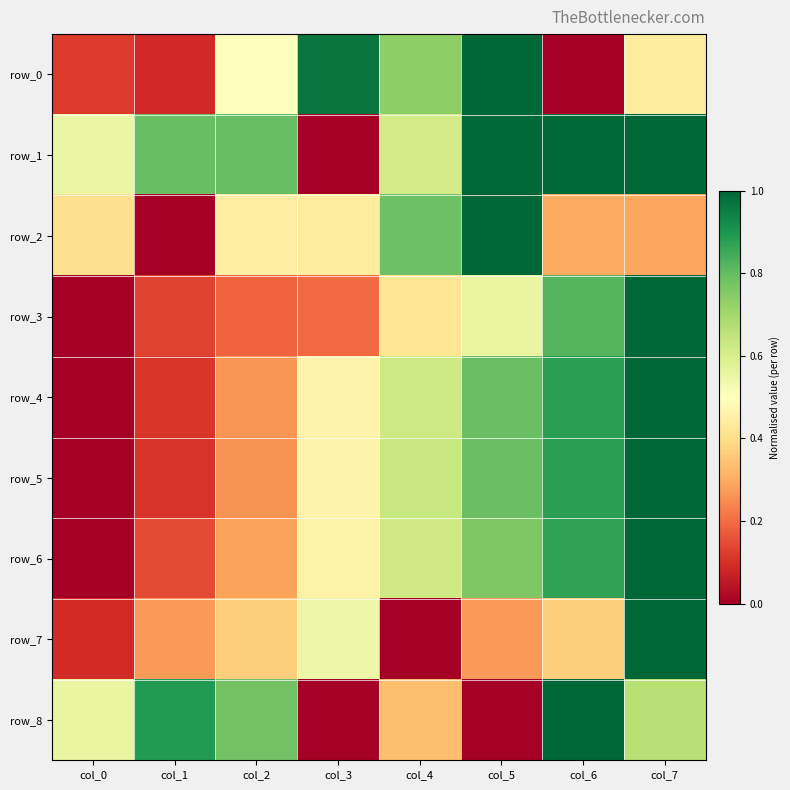

Which category has the highest value across all series?

col_5